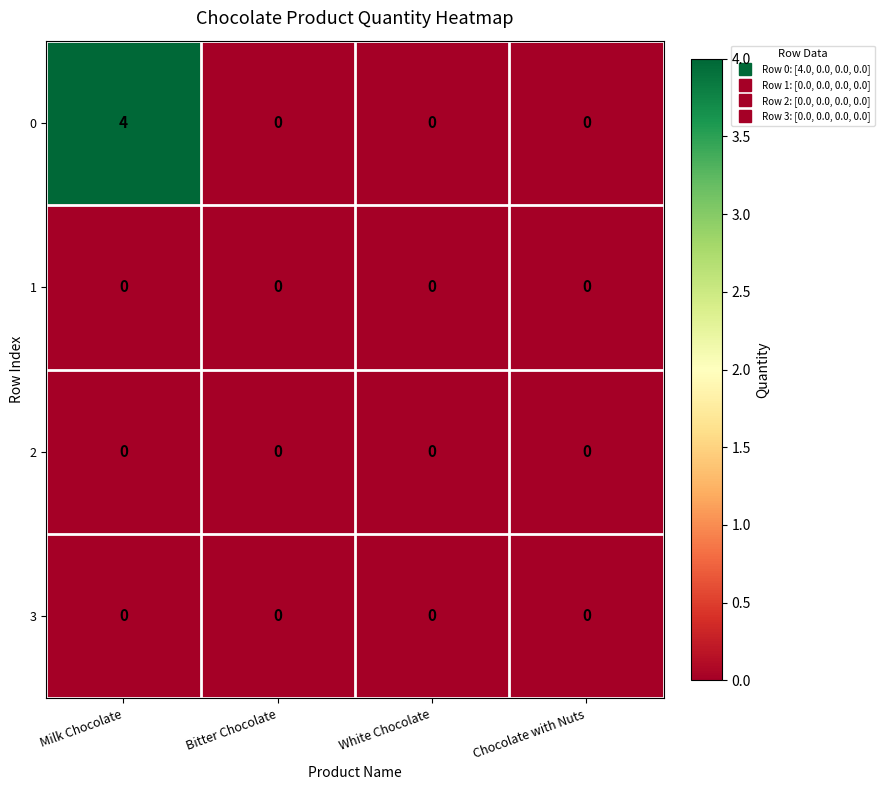

Reading left to right, extract all data points from this chart.

0: 4	0	0	0
1: 0	0	0	0
2: 0	0	0	0
3: 0	0	0	0